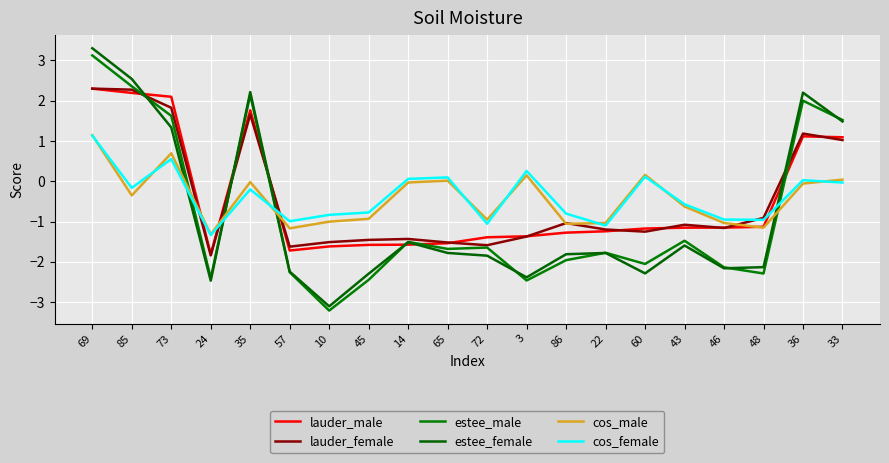

What are all the series names shown in the legend?

lauder_male, lauder_female, estee_male, estee_female, cos_male, cos_female